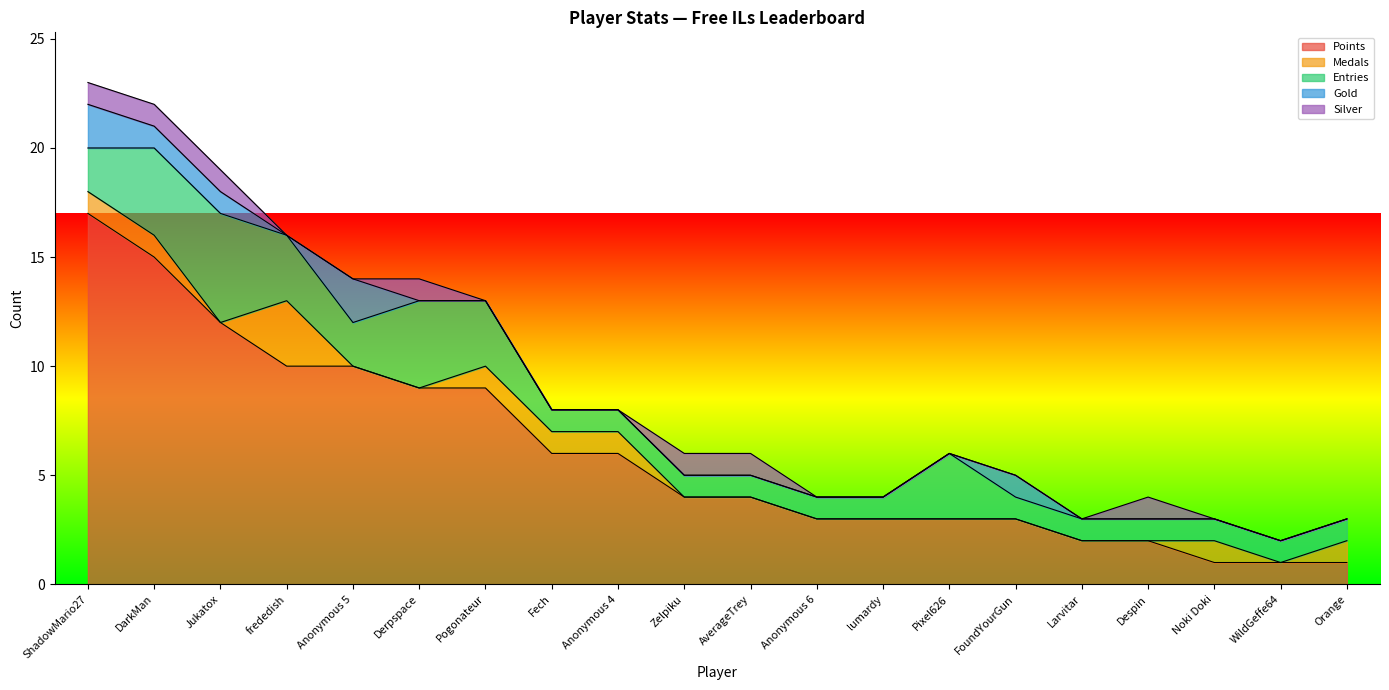

Count the Entries values in the range 1 to 3.

17